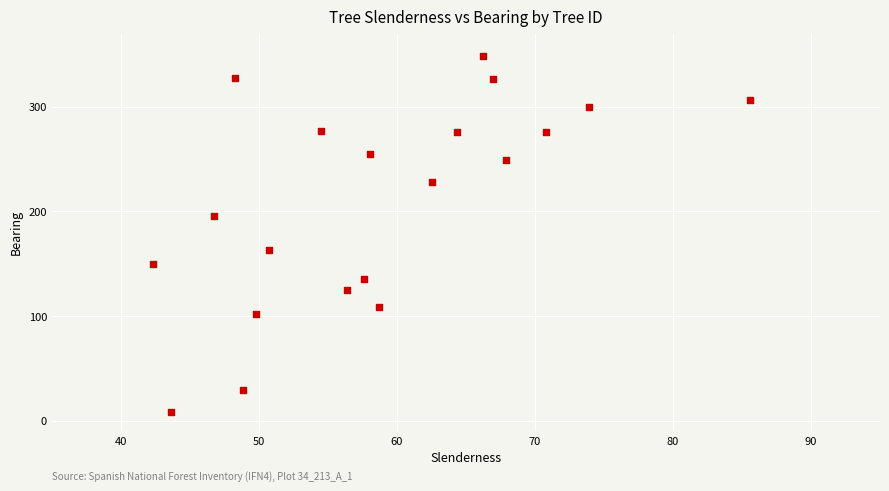

What is the range of Y values (max minus min)?

341